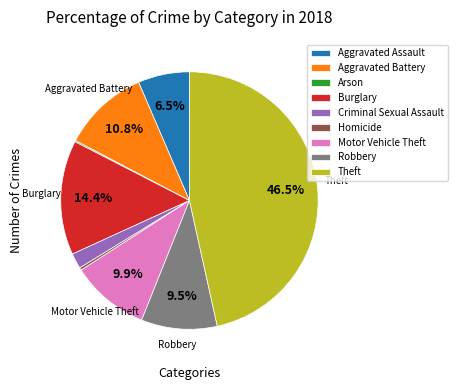

What percentage is NOT represented by Burglary?

85.6%